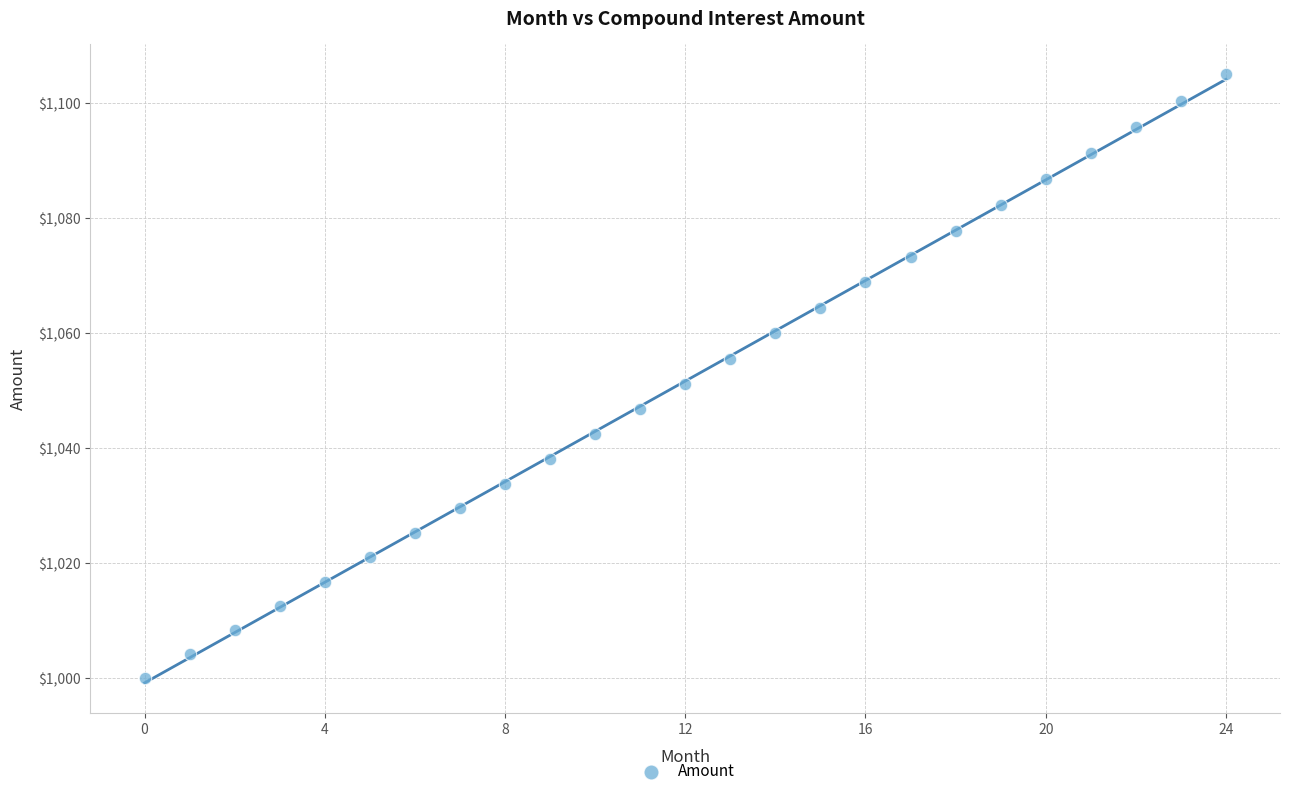

What is the range of Y values (max minus min)?

104.9